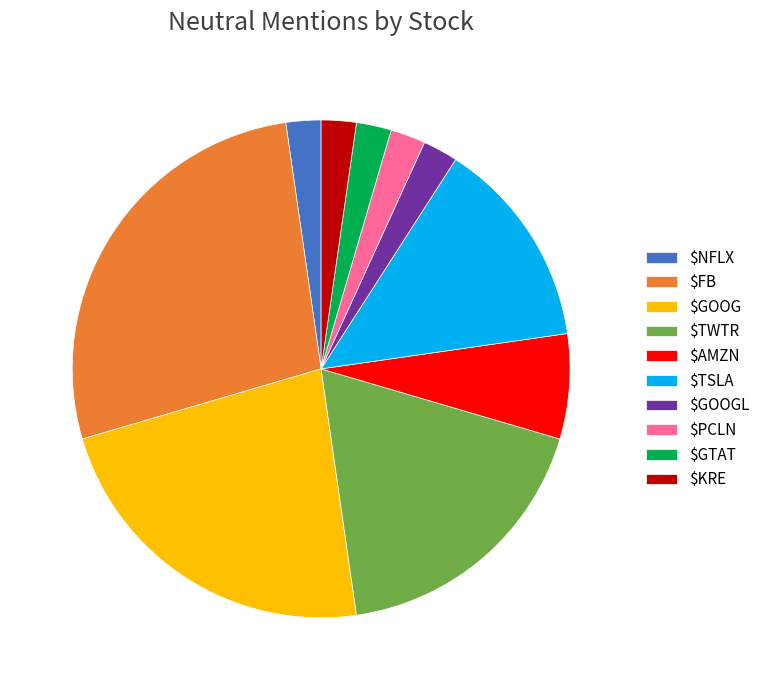

Is $GOOG the majority of the pie?

No